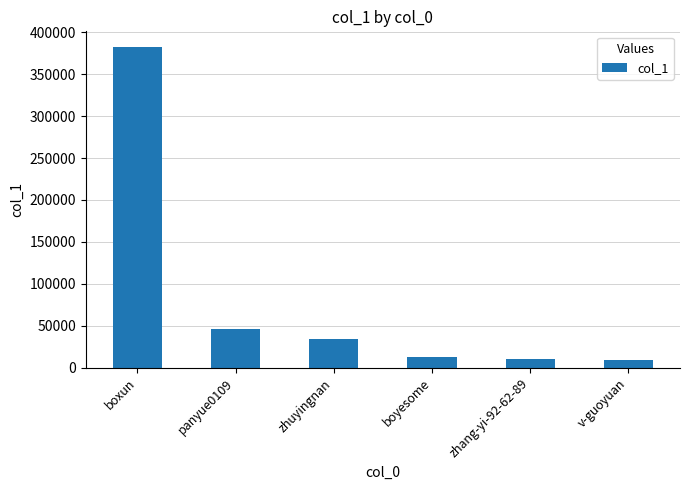

What is the sum of all values?

496026